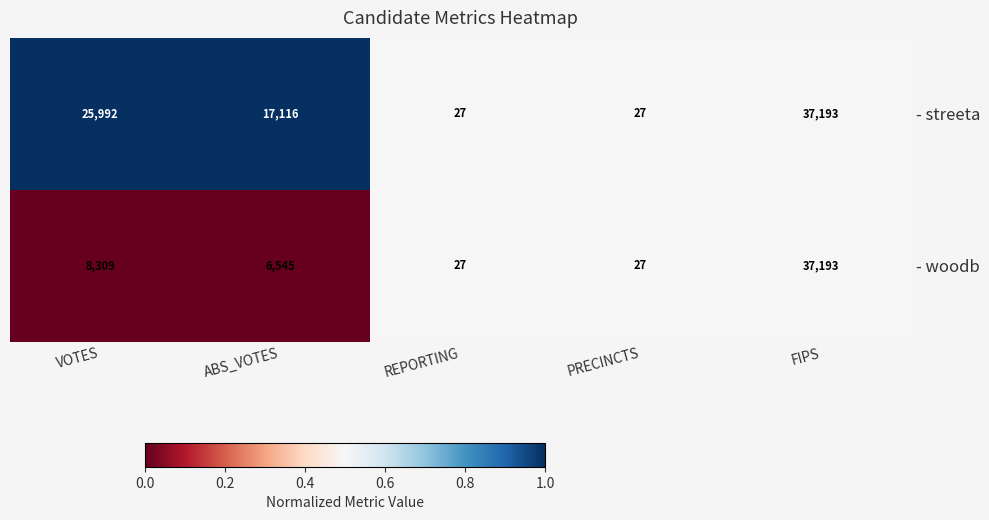

At which category is the sum across all series the highest?

FIPS